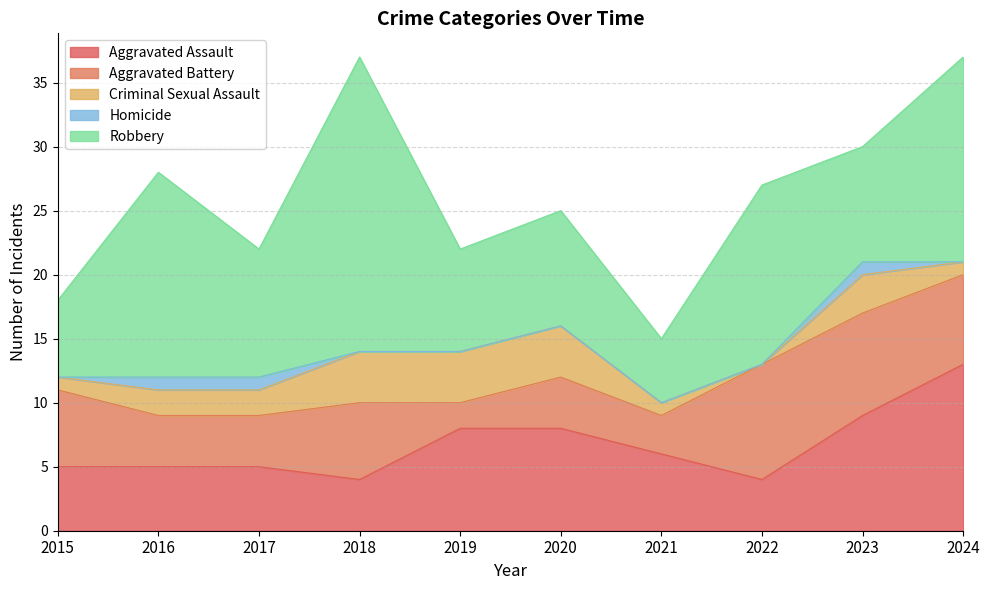

How many Aggravated Battery values are between 4 and 7?

6